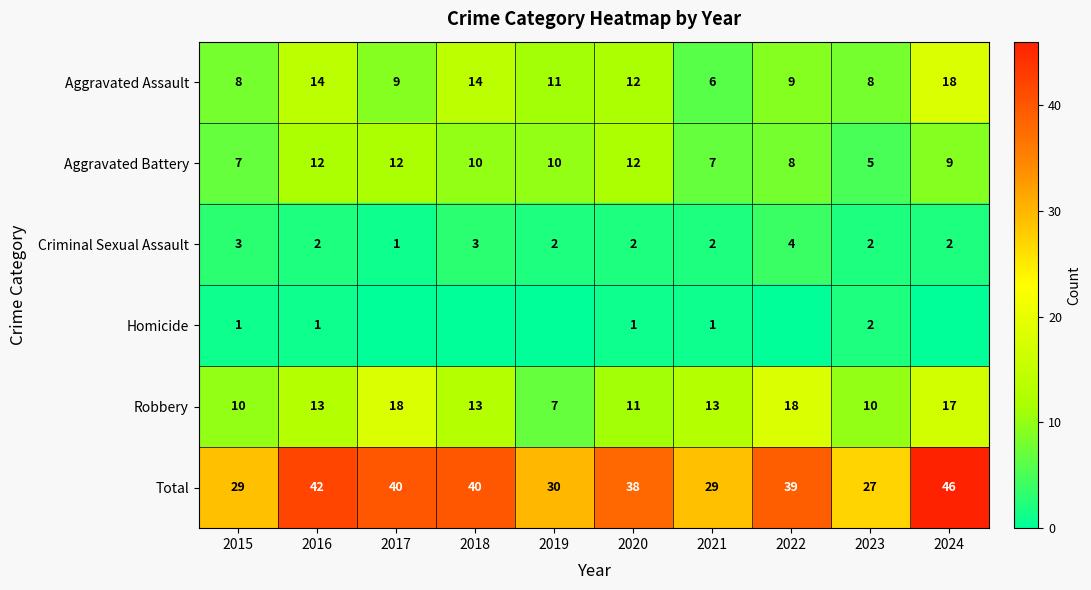

Count the number of categories in the chart.

10